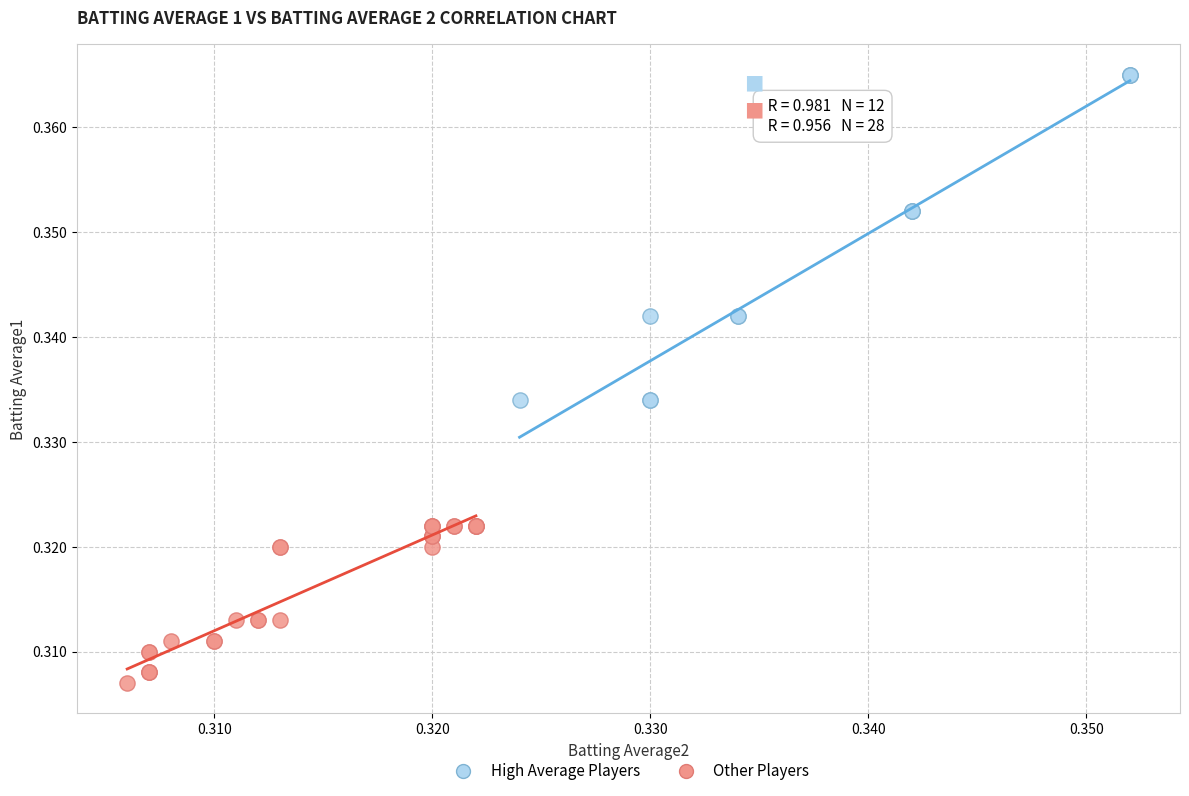

What are all the series names shown in the legend?

High Average Players, Other Players